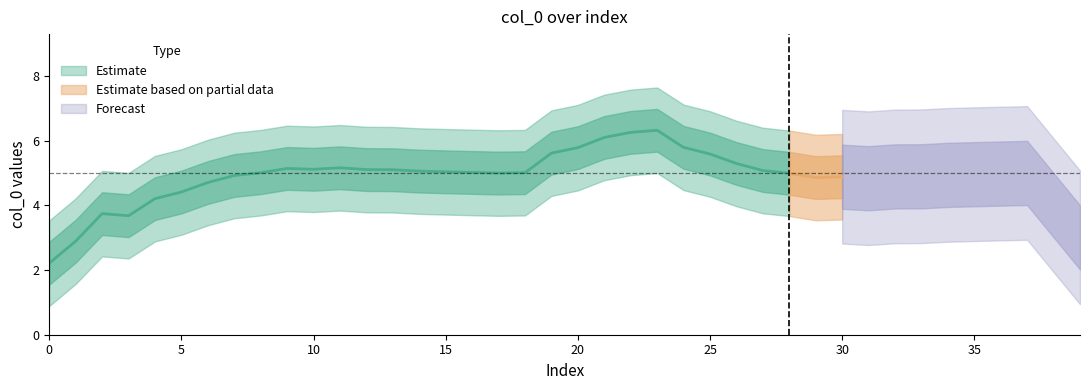

What is the smallest value displayed?

1.9